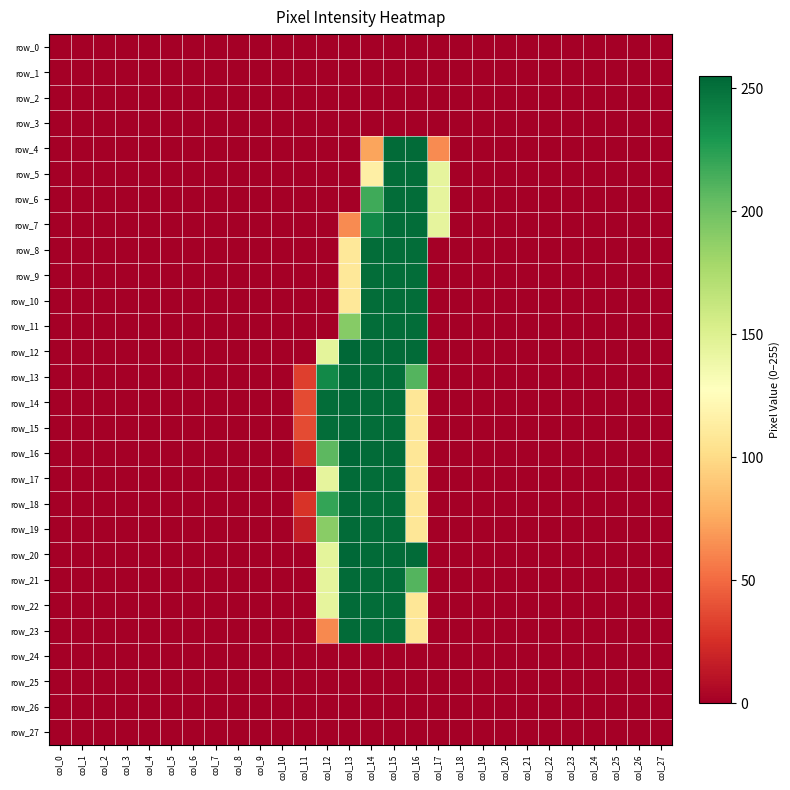

Is it true that row_6 equals -95 at col_25?

False